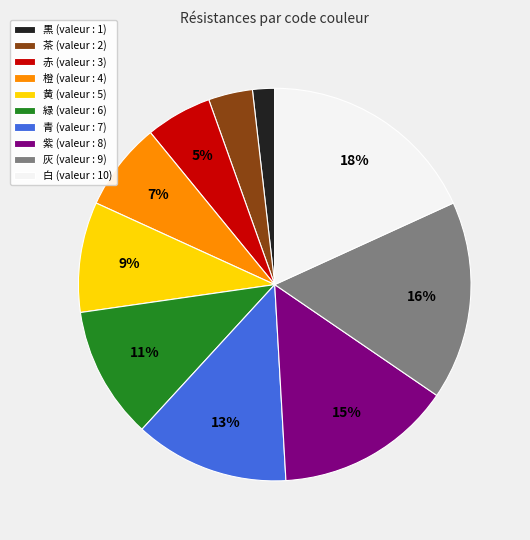

To the nearest percent, what is the combined percentage of 緑 and 黄?

20%